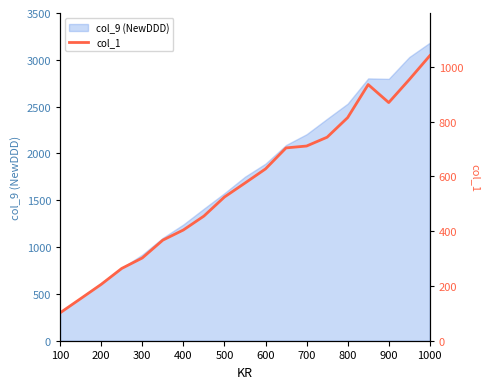

The col_9 (NewDDD) series shows 3916.6 at 900. True or false?

False